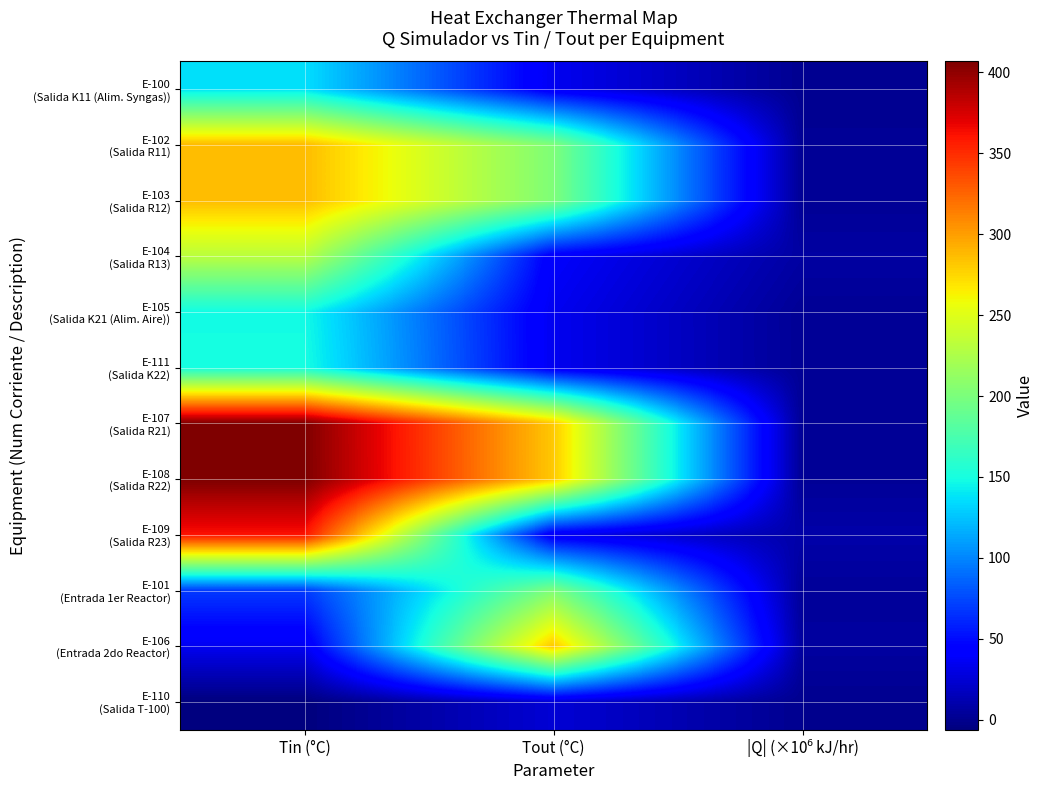

Where does the E-109 (Salida R23) series first go above 35?

Tin (°C)